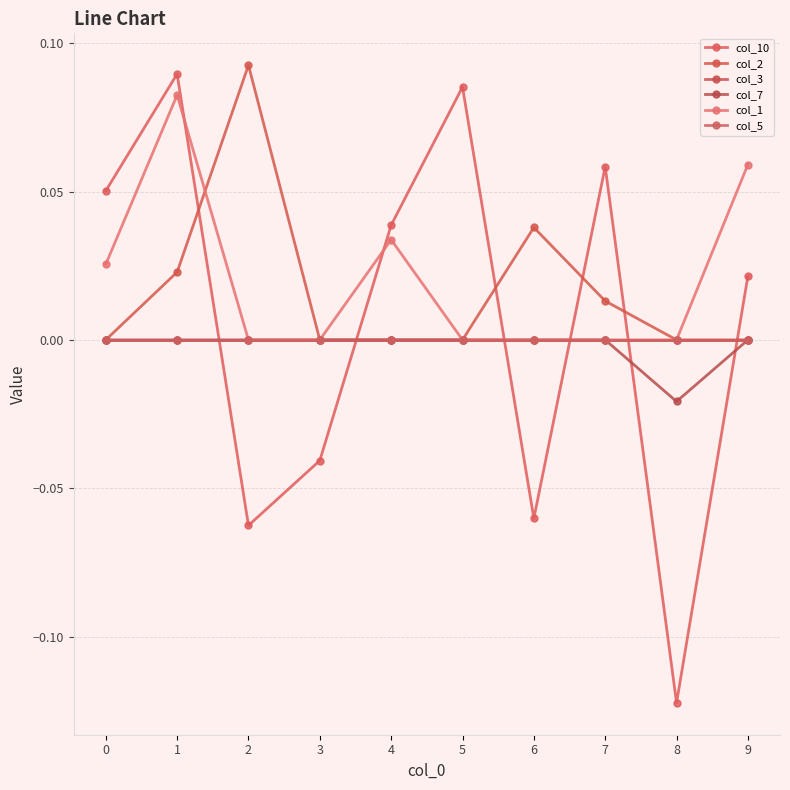

The col_5 series shows 0.0 at 9. True or false?

True